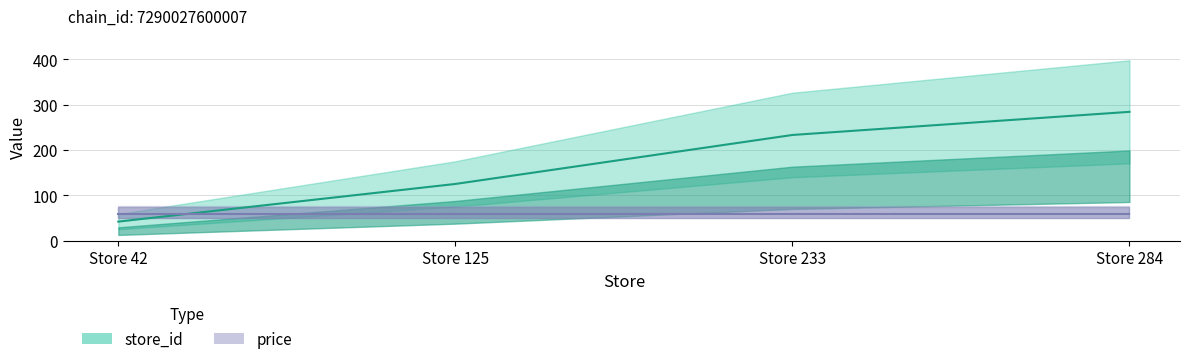

What is the sum of the values at Store 233 and Store 125?

358